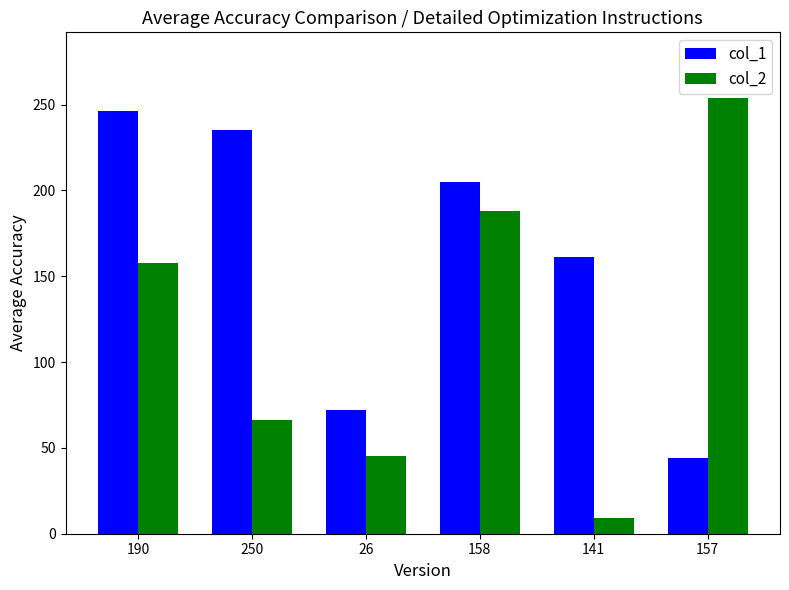

What are all the series names shown in the legend?

col_1, col_2